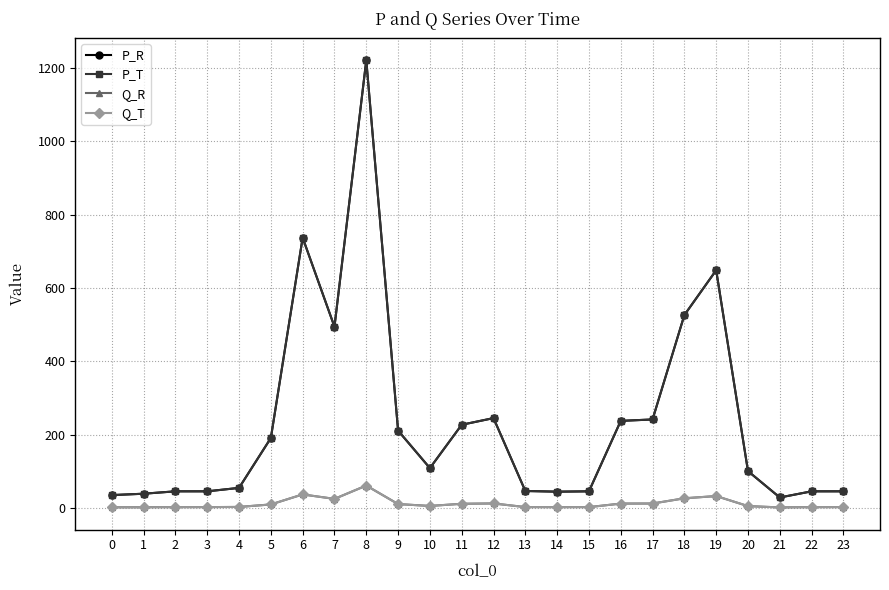

What is the maximum value shown in the chart?

1220.7